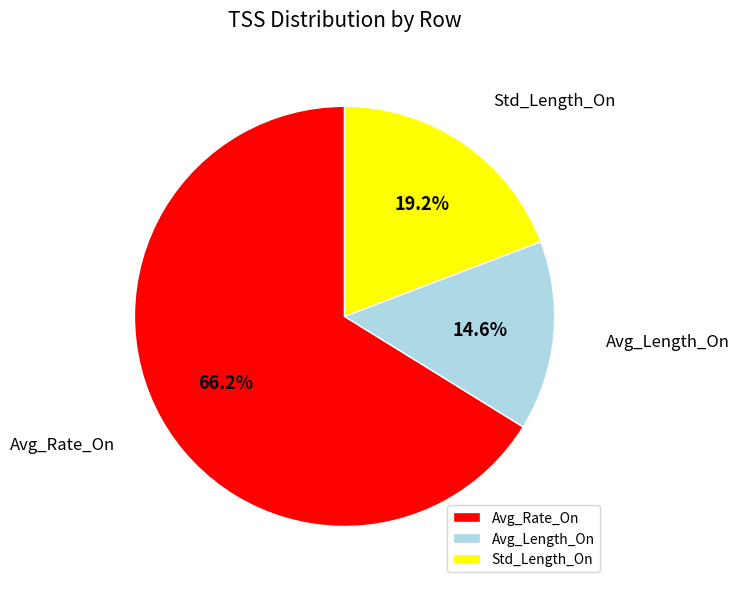

What is the majority slice?

Avg_Rate_On